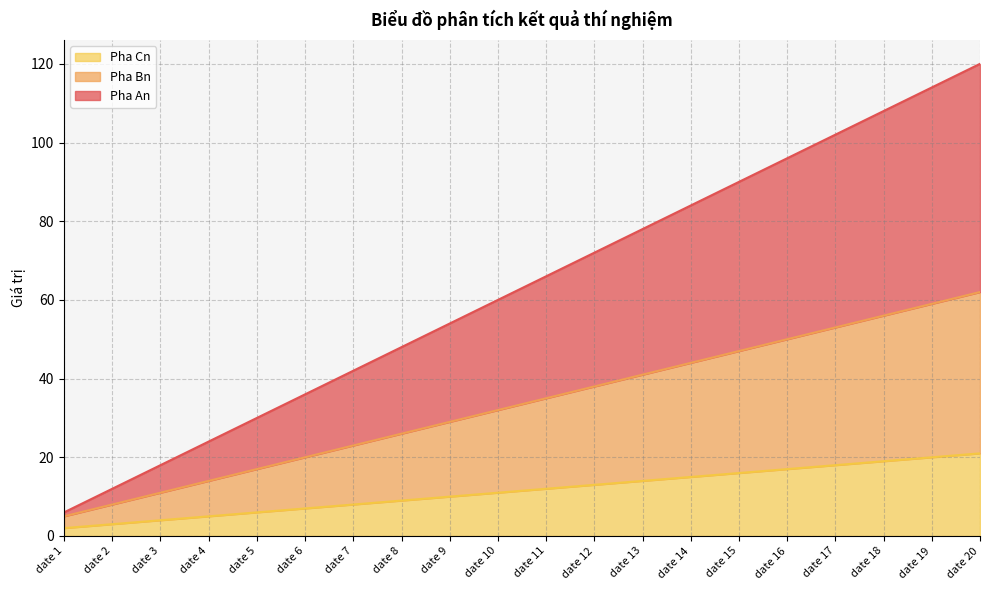

What is the smallest value displayed?

2